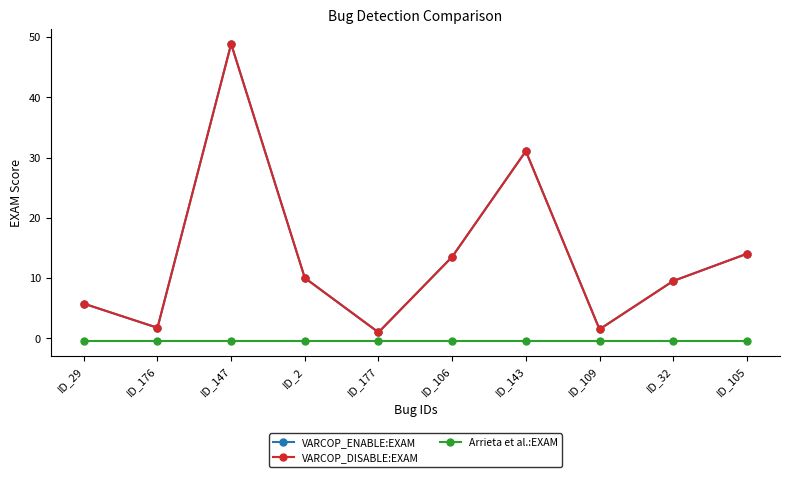

At which label is Arrieta et al.:EXAM closest to 0?

ID_29